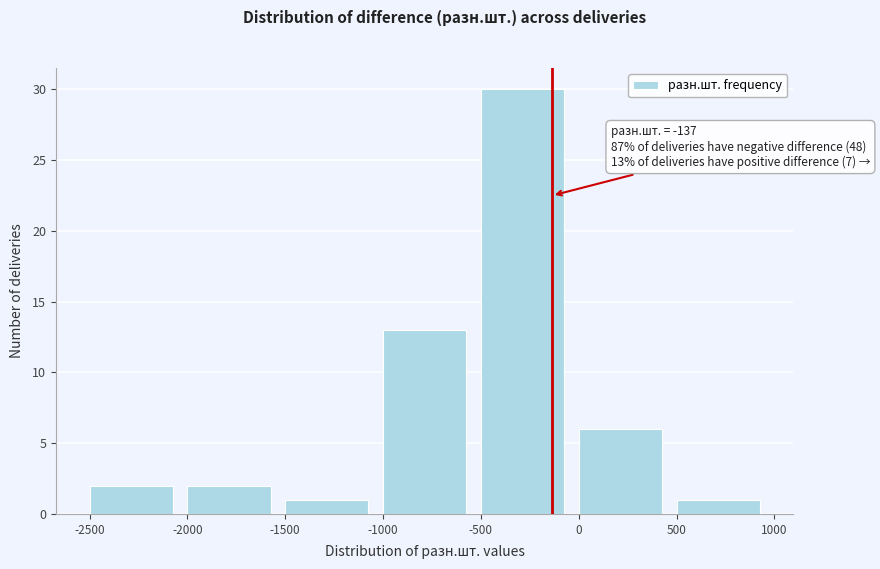

Which range on the x-axis has the tallest bar?

-500 to 0